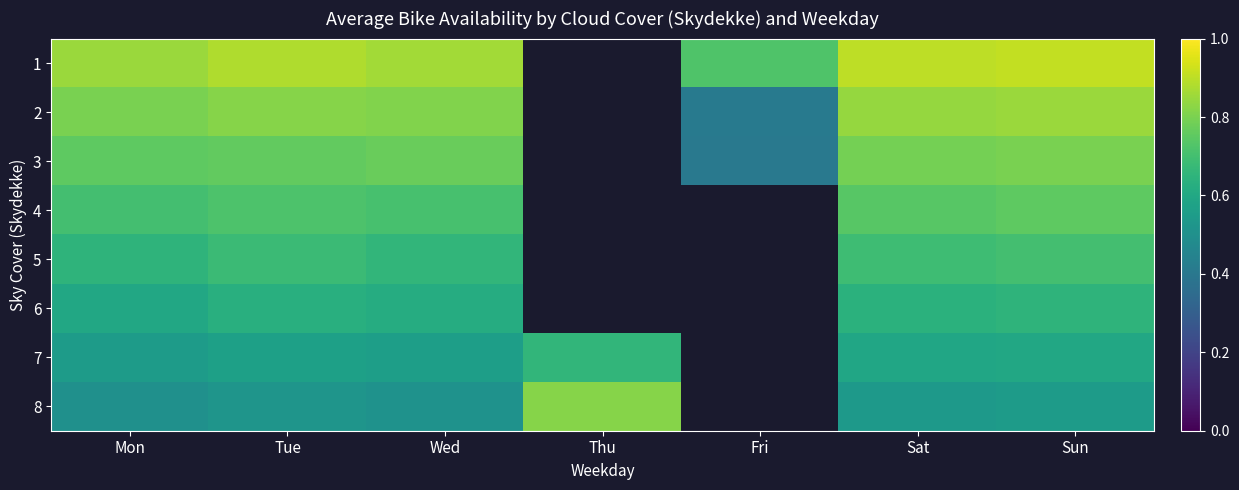

At which label does 8 reach its peak?

Thu